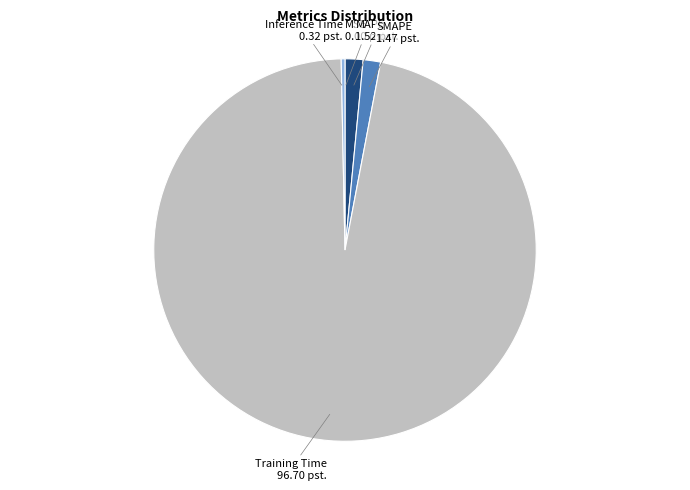

Is there any slice that represents more than half of the pie?

Yes